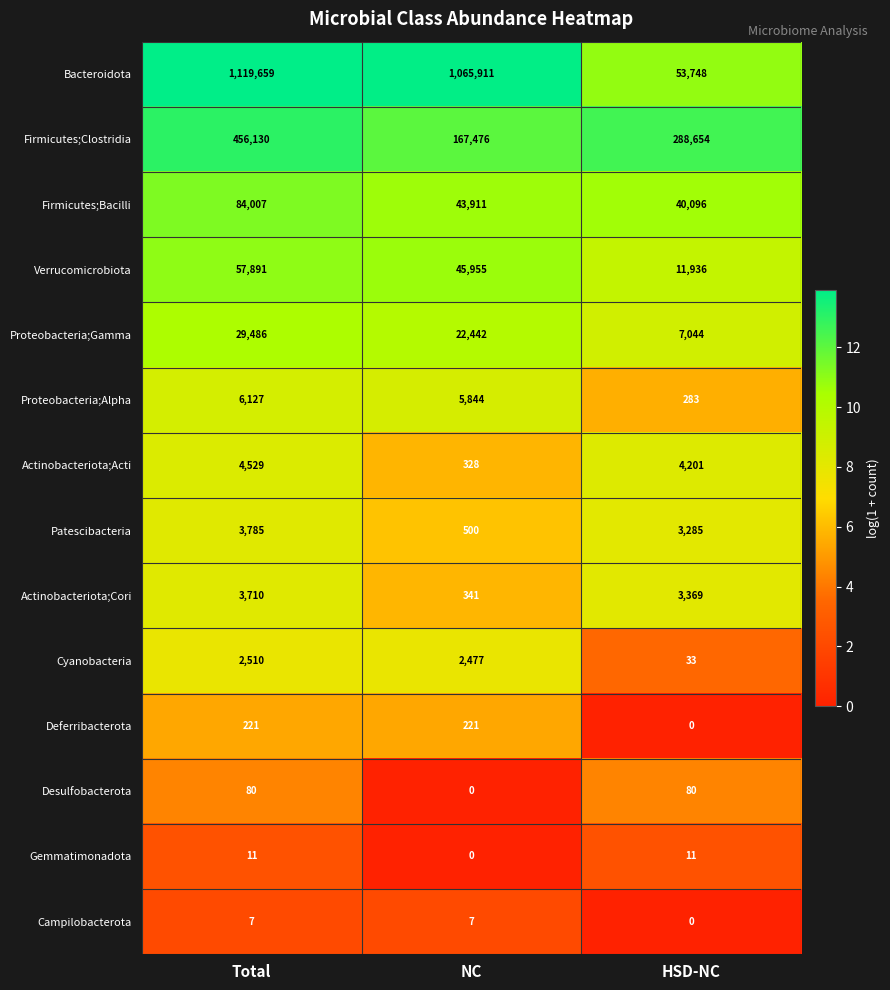

How many values in Desulfobacterota are above zero?

2